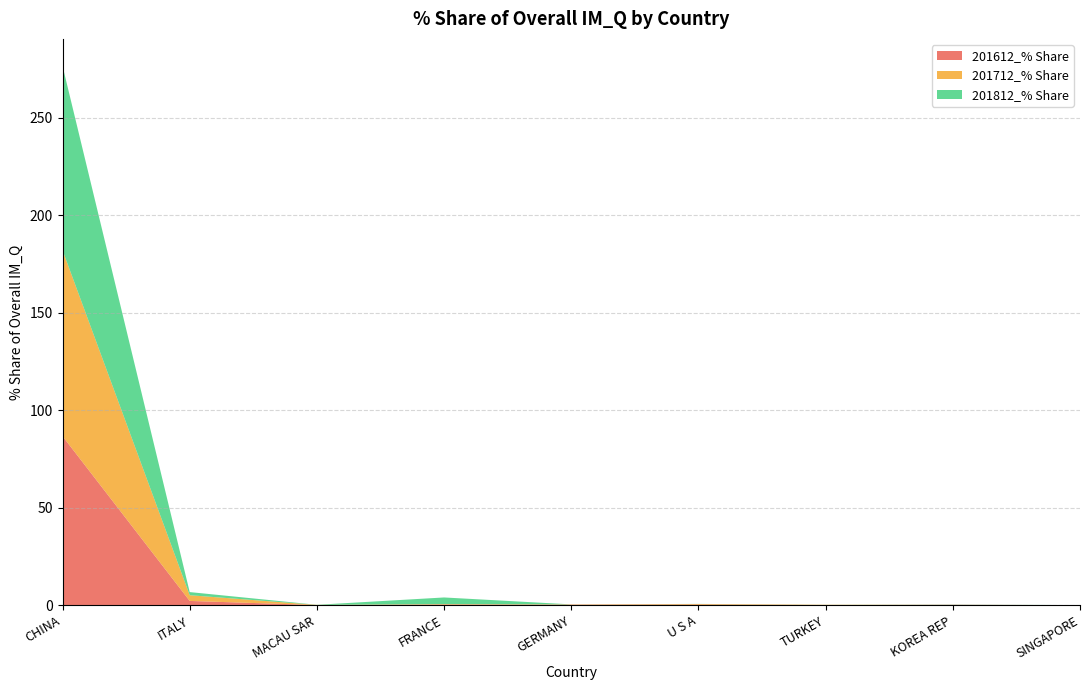

Reading left to right, extract all data points from this chart.

201612_% Share: 86.7	2.2	0.1	0.3	0.2	0.3	0.0	0.2	0.0
201712_% Share: 95.4	2.9	0.1	0.2	0.1	0.3	0.2	0.0	0.0
201812_% Share: 94.6	1.6	0.0	3.4	0.0	0.1	0.0	0.1	0.0